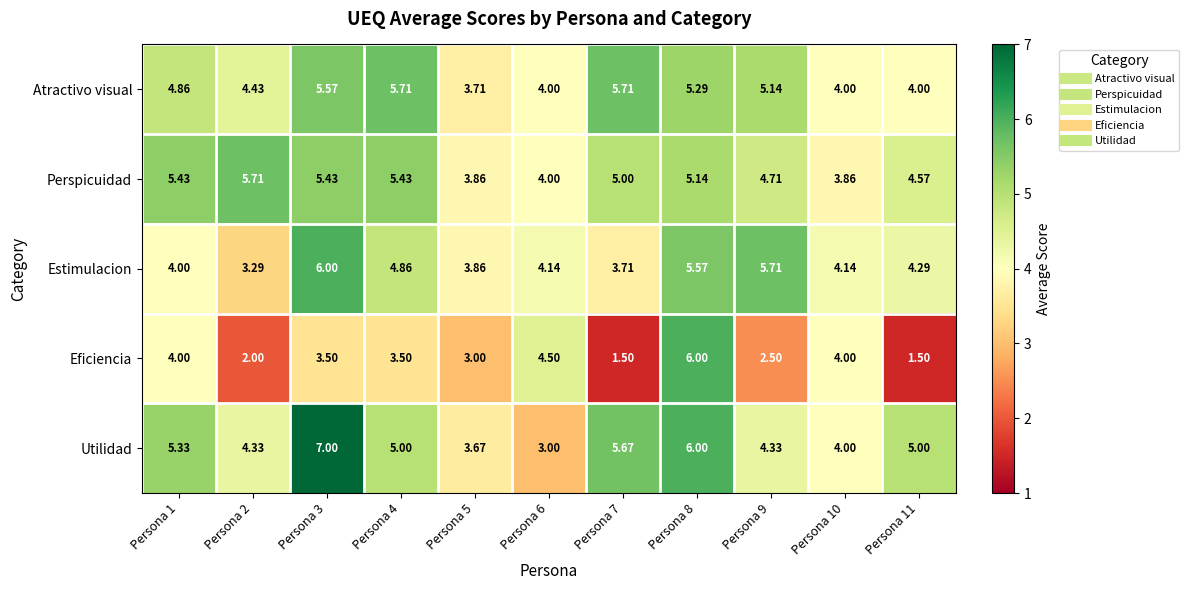

What is the total value across all series at Persona 7?

21.6